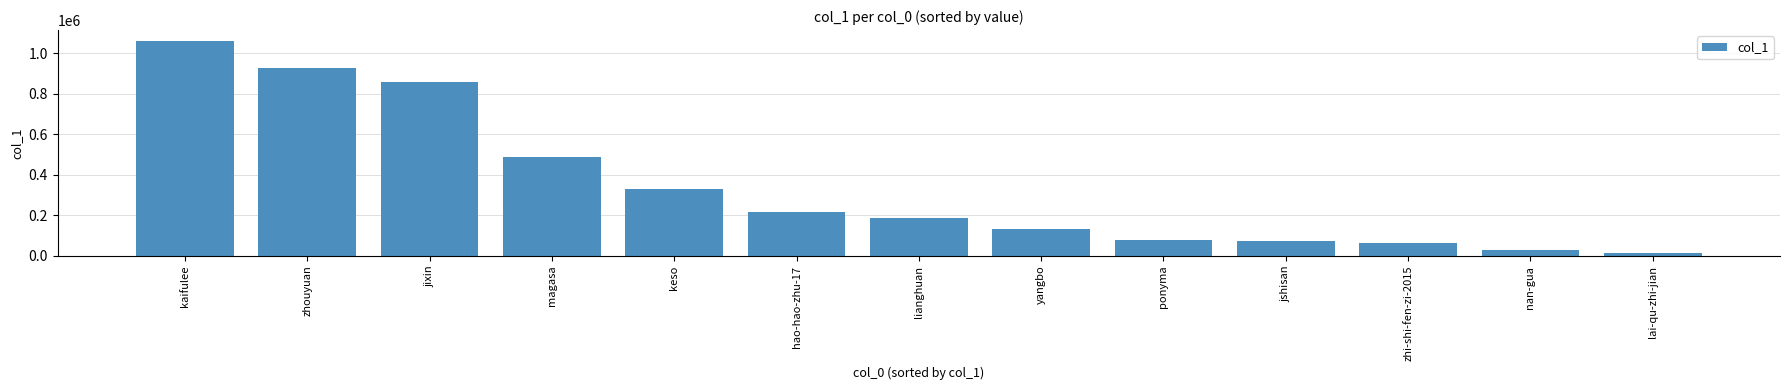

True or false: the data shows 861135 at jixin.

True